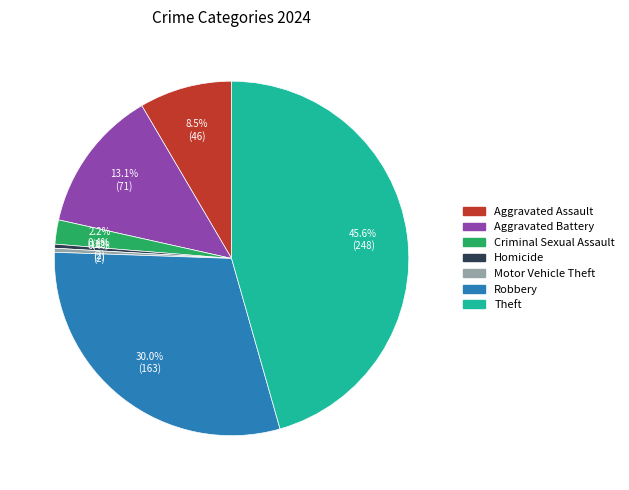

Does any single category account for the majority?

No